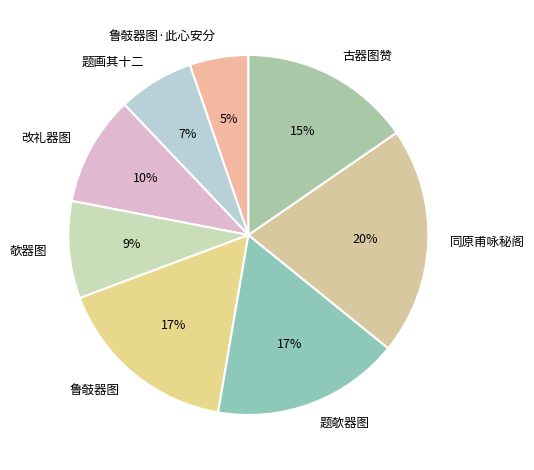

Which has a higher value, 题欹器图 or 题画其十二?

题欹器图